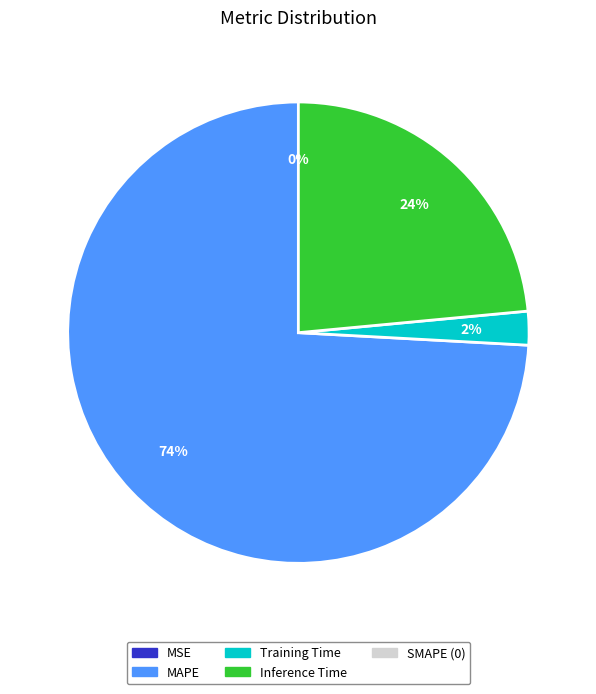

To the nearest percent, what is the difference between the largest and smallest slice percentages?

74%